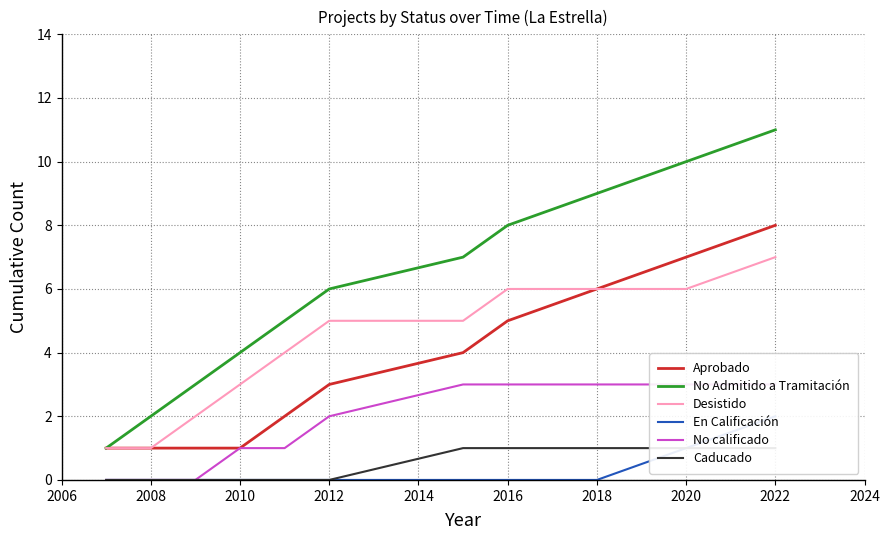

What is the value of the No Admitido a Tramitación point at the 7th from the left?

7